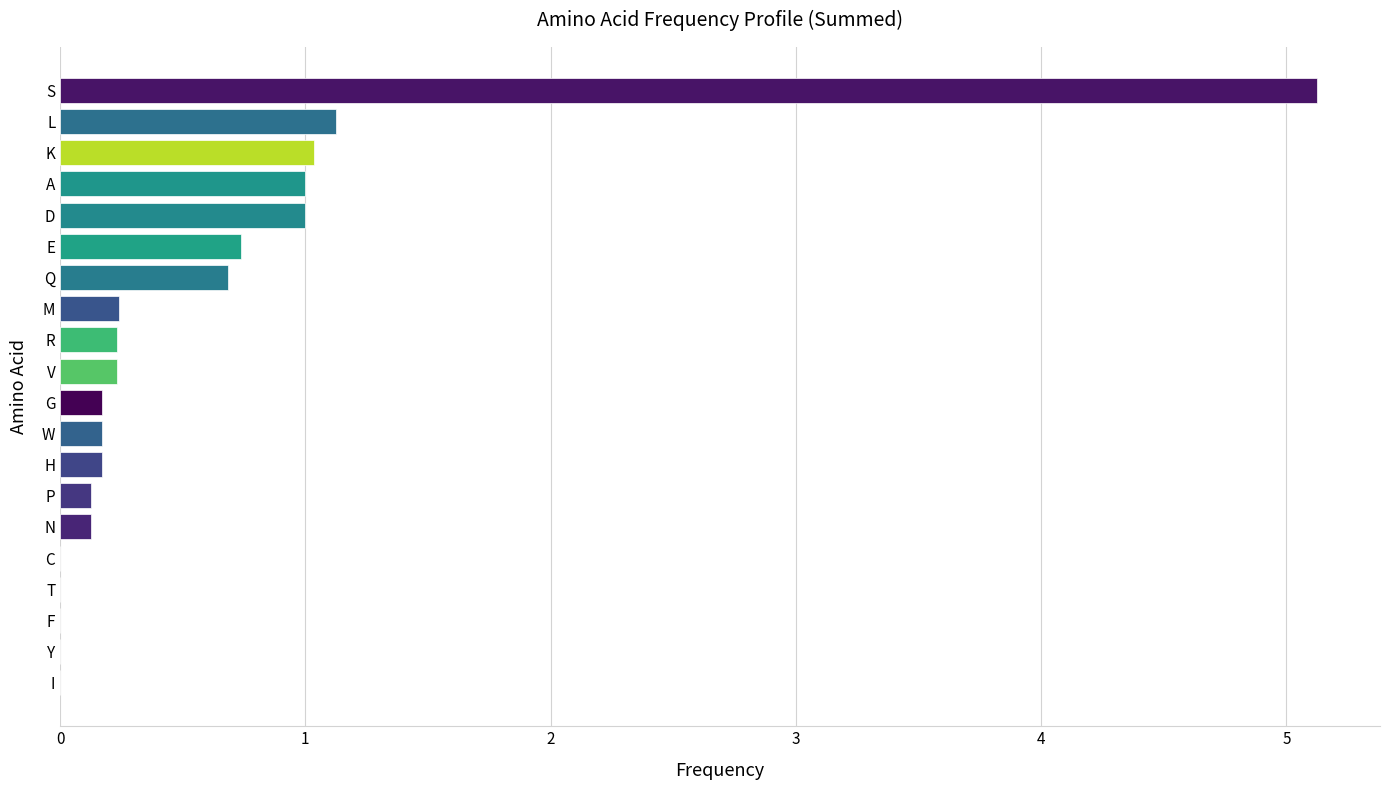

What is the change in value from L to S?

+4.0